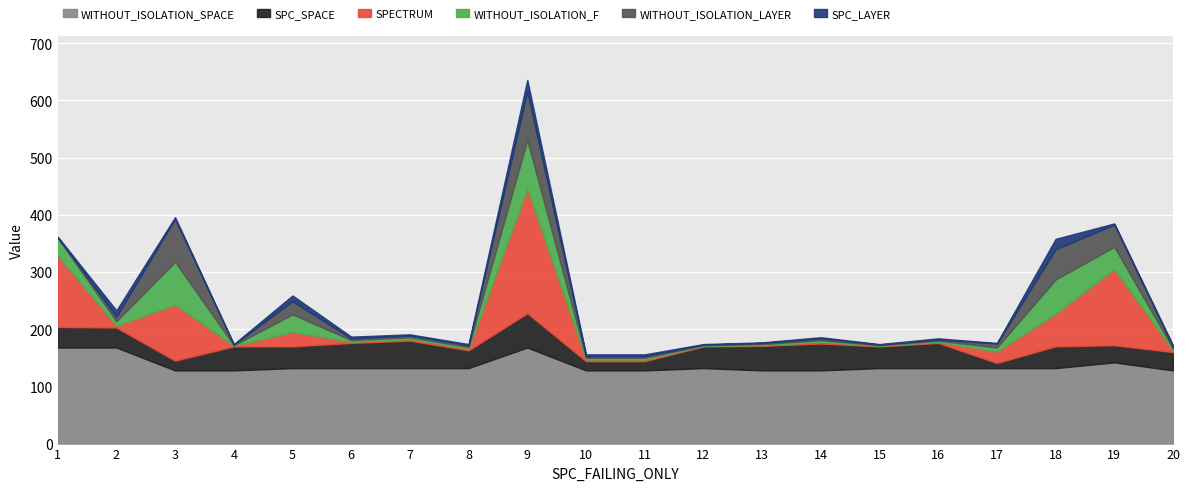

What are all the series names shown in the legend?

WITHOUT_ISOLATION_SPACE, SPC_SPACE, SPECTRUM, WITHOUT_ISOLATION_F, WITHOUT_ISOLATION_LAYER, SPC_LAYER